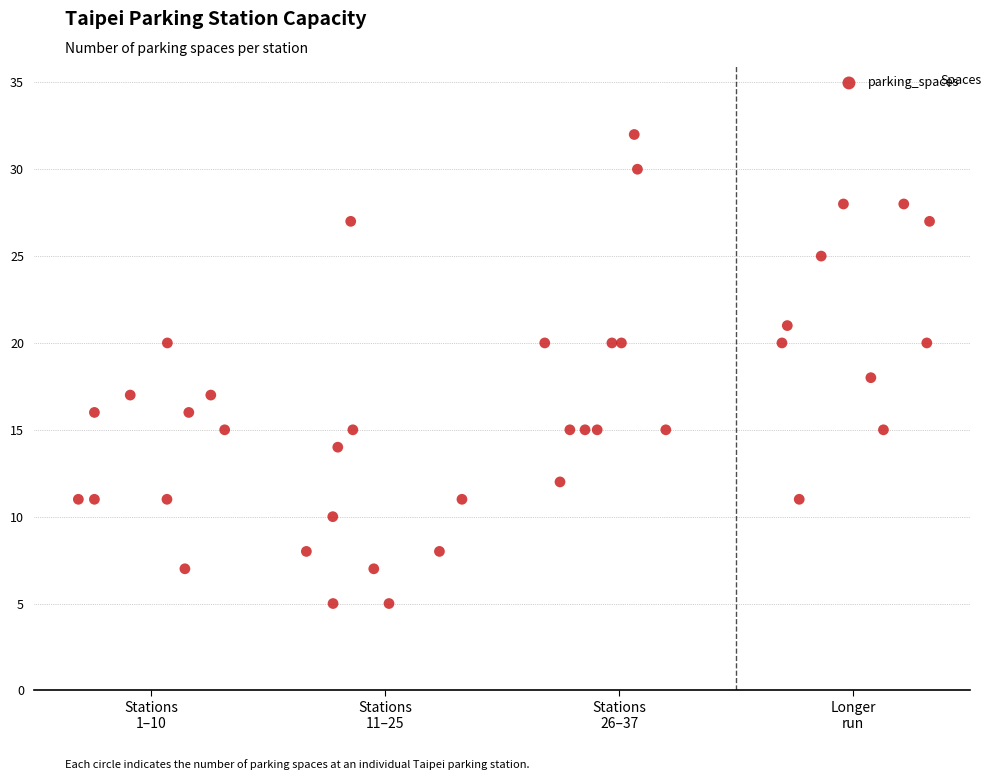

What is the range of Y values (max minus min)?

27